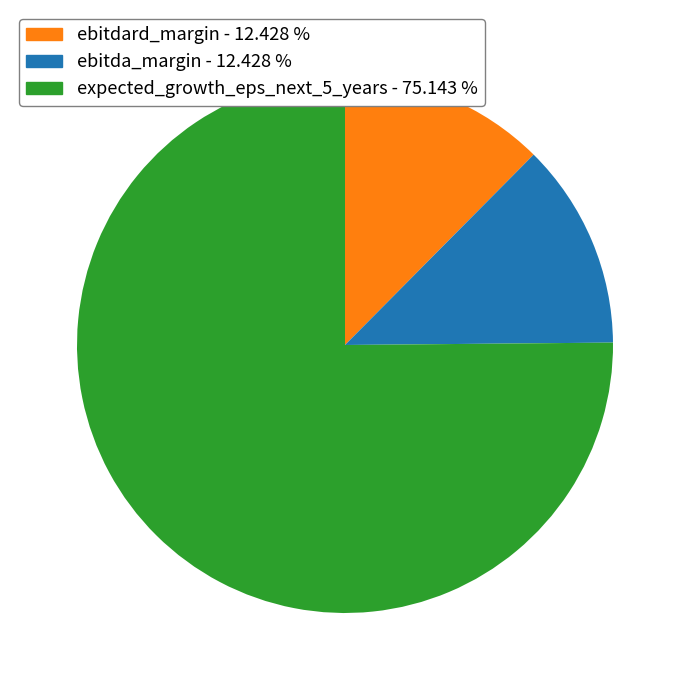

Which has a higher value, expected_growth_eps_next_5_years - 75.143 % or ebitda_margin - 12.428 %?

expected_growth_eps_next_5_years - 75.143 %